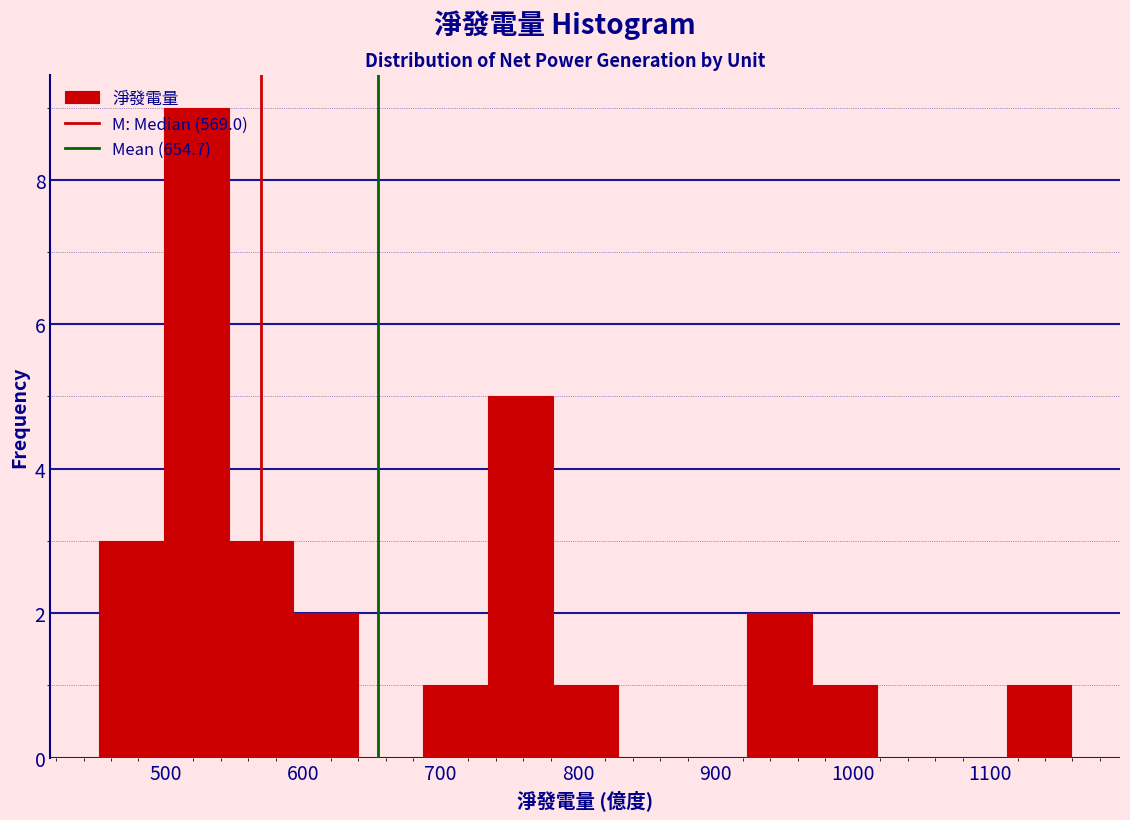

Reading left to right, list every bar in this chart as the range it spans on the x-axis followed by its height. Neither the bar edges nor the heights are printed on the chart, so give them approximately, as read against the axes.

450 to 500: 3
500 to 550: 9
550 to 590: 3
590 to 640: 2
640 to 690: 0
690 to 730: 1
730 to 780: 5
780 to 830: 1
830 to 880: 0
880 to 920: 0
920 to 970: 2
970 to 1020: 1
1020 to 1060: 0
1060 to 1110: 0
1110 to 1160: 1